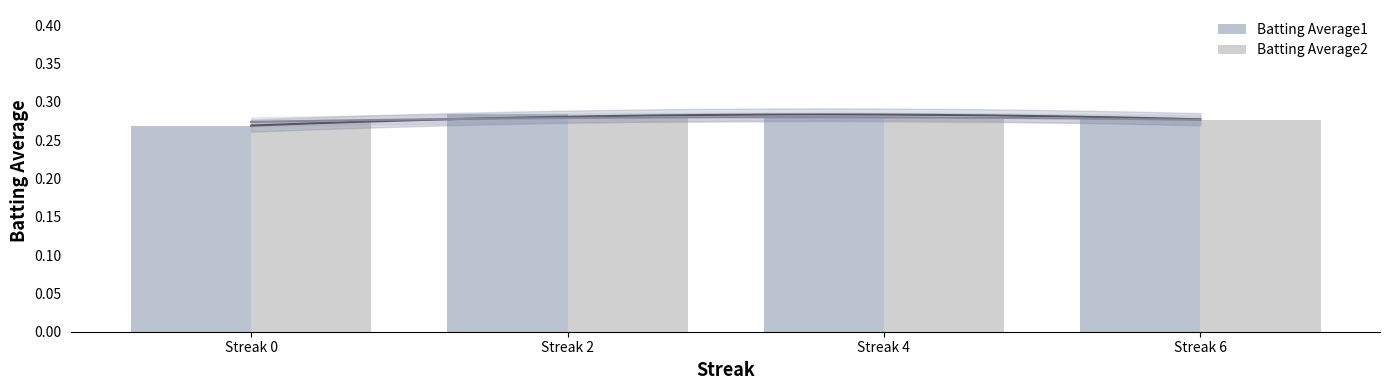

Does the chart contain stacked bars?

No